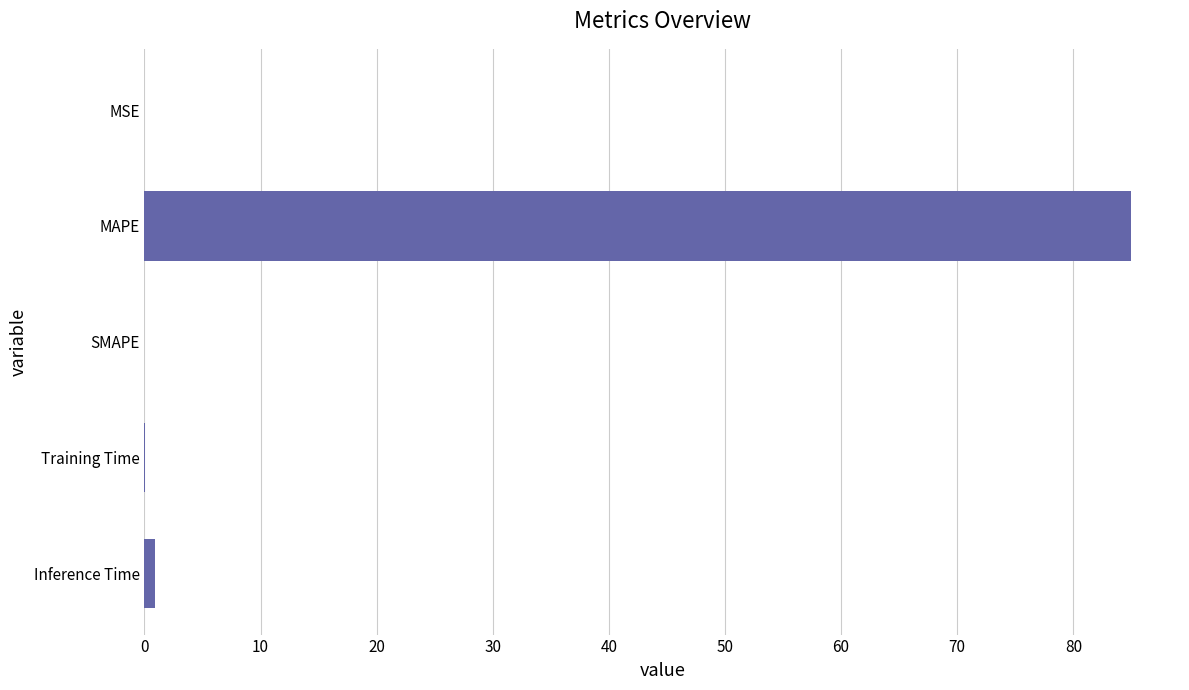

What is the average value?

17.2